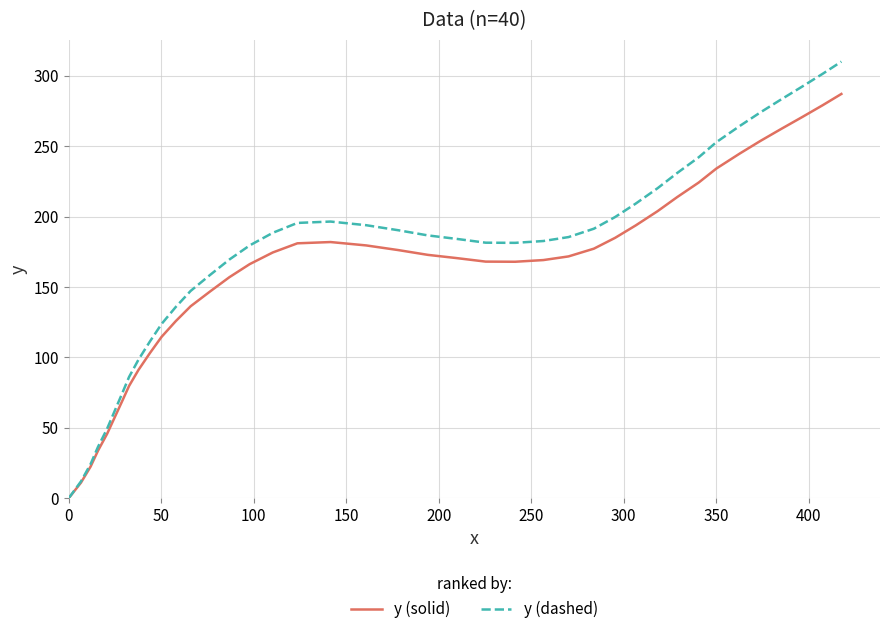

Which series has the widest spread of values?

y (dashed)